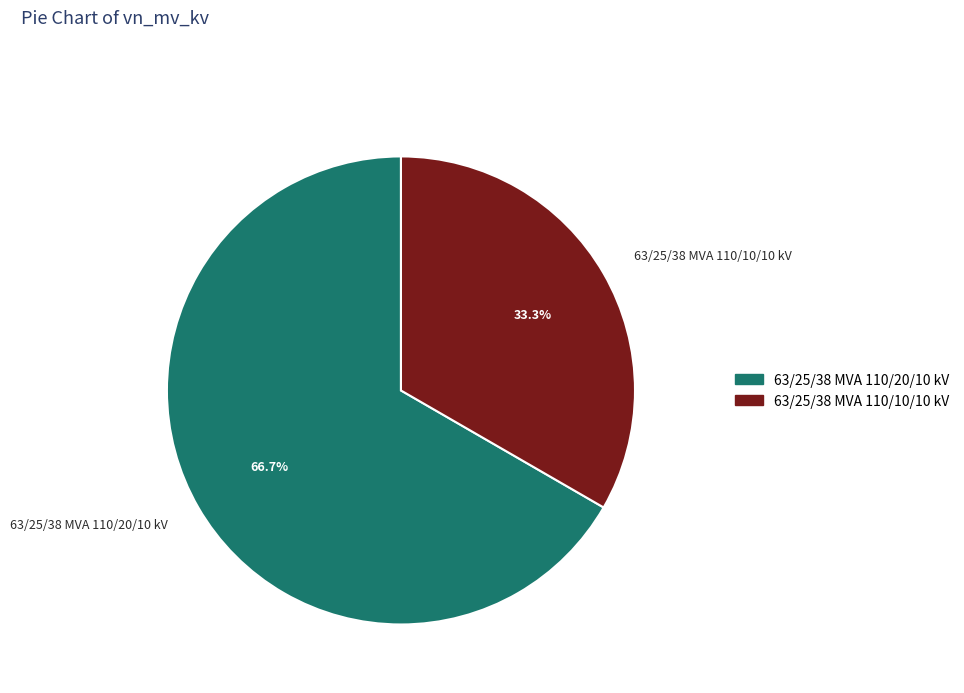

Is the sum of 63/25/38 MVA 110/20/10 kV and 63/25/38 MVA 110/10/10 kV greater than half?

Yes